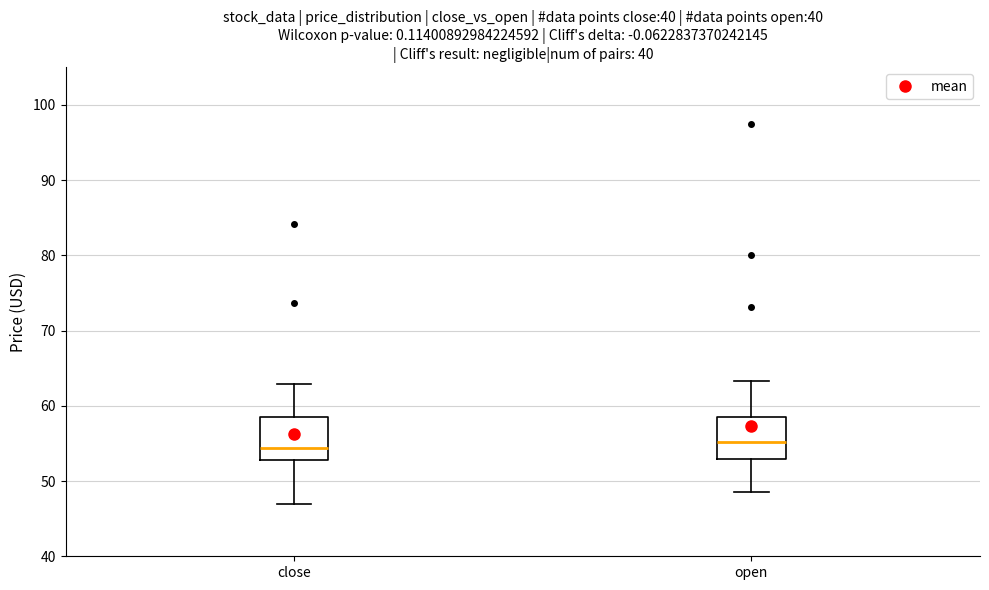

Reading left to right, transcribe this box plot: for each box, give where its median line is, the range the box spans, and where its two whiskers end, as read against the y-axis. The values are not printed on the chart, so give them approximately, as read against the axis.

close: median 54, box 53 to 58, whiskers 47 to 63
open: median 55, box 53 to 59, whiskers 49 to 63